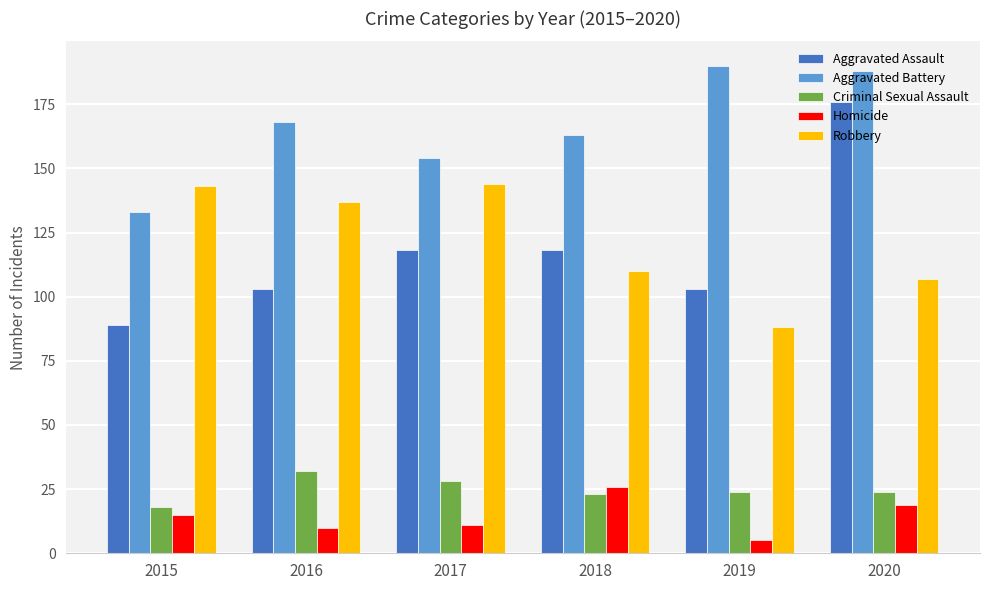

The Robbery series shows 219 at 2016. True or false?

False